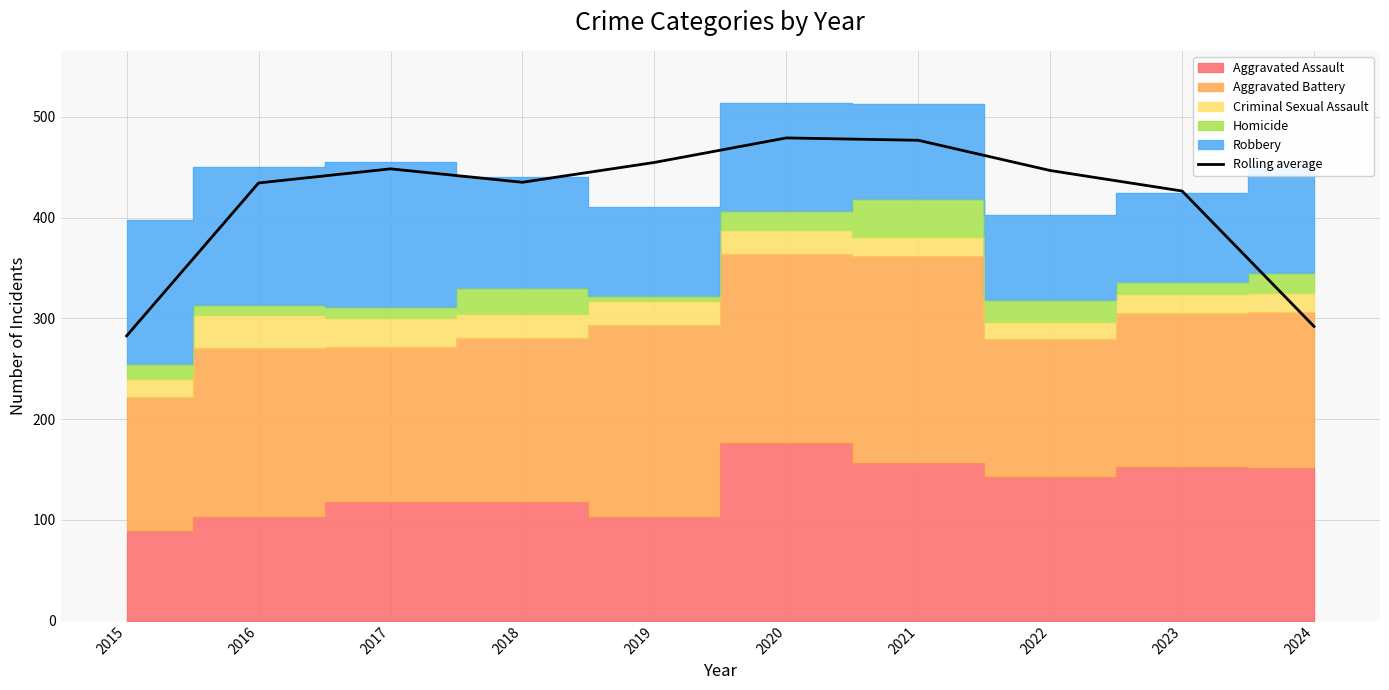

How many points are lower than both their immediate neighbors (excluding endpoints)?

1